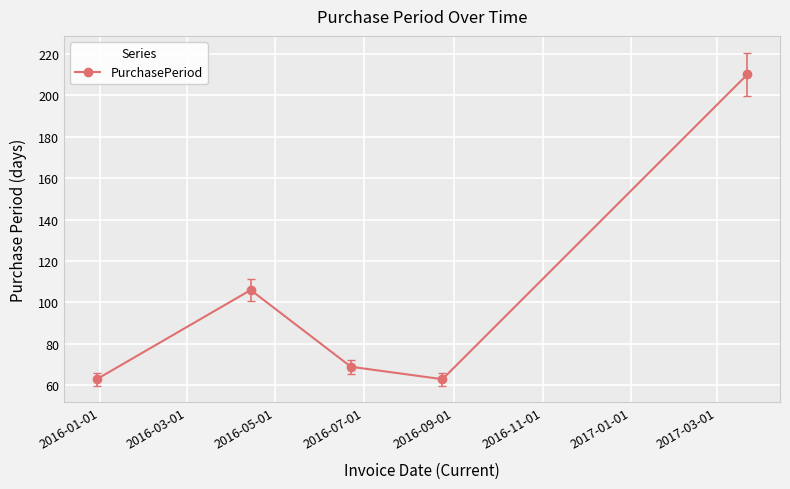

What is the smallest value displayed?

63